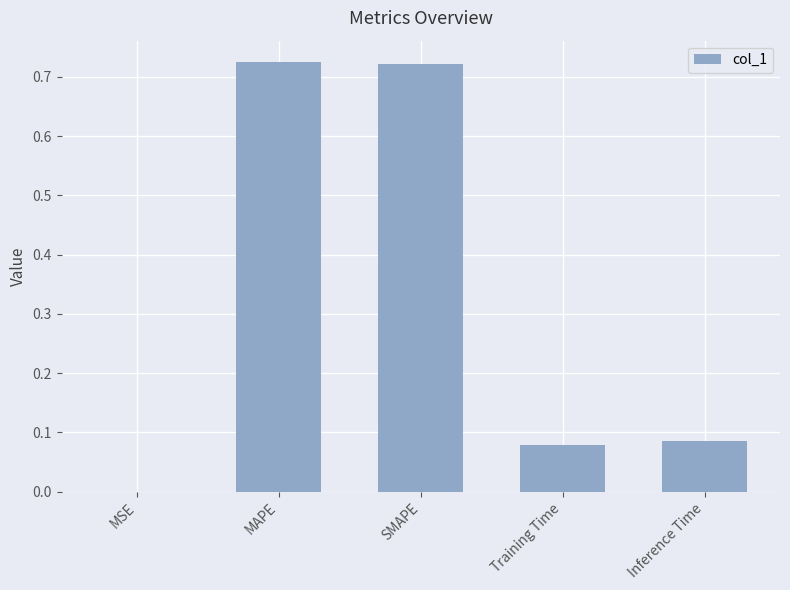

Are the bars grouped side by side (vs. stacked)?

No